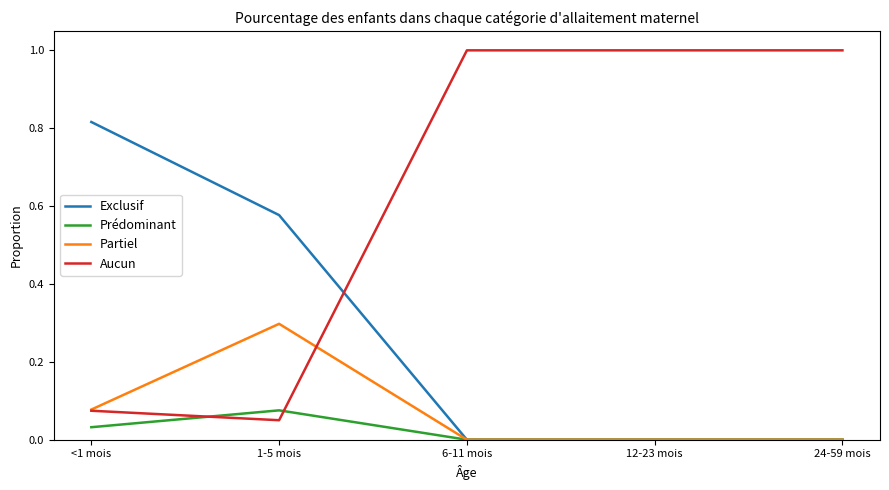

Is this an area chart (filled region under the line)?

No